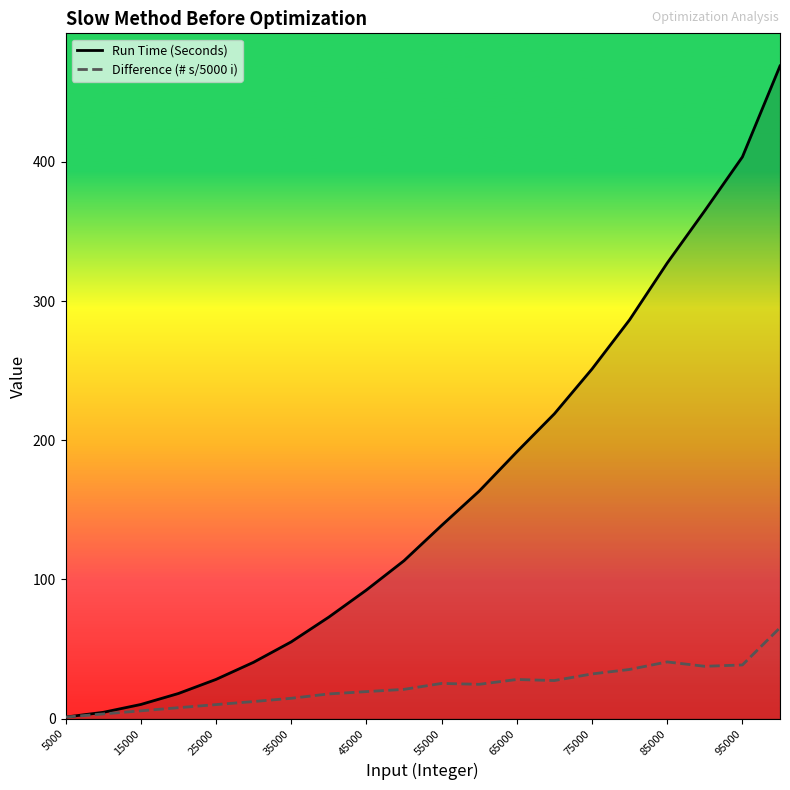

List the series in order of their peak value, highest first.

Run Time (Seconds), Difference (# s/5000 i)